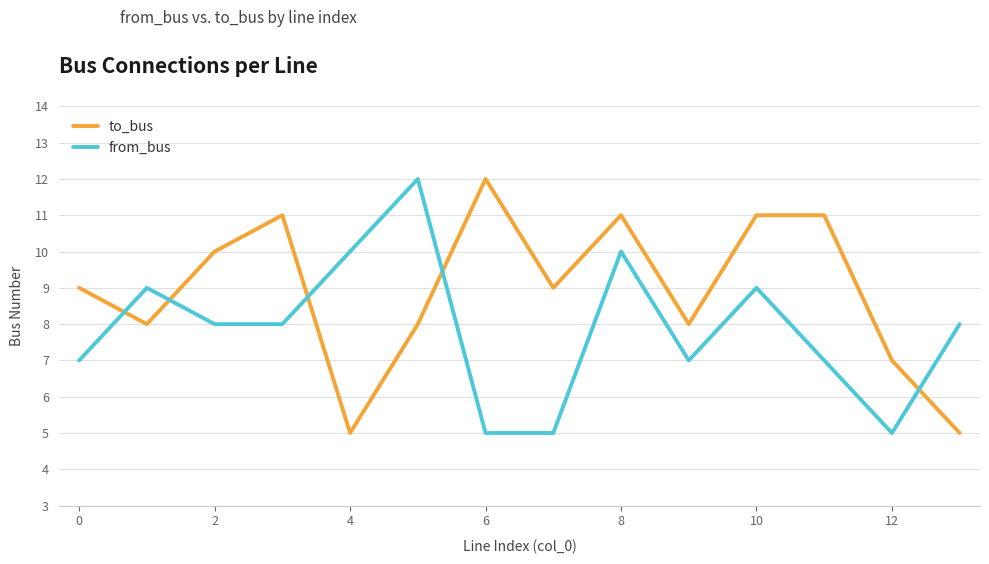

How many times do to_bus and from_bus cross each other?

5